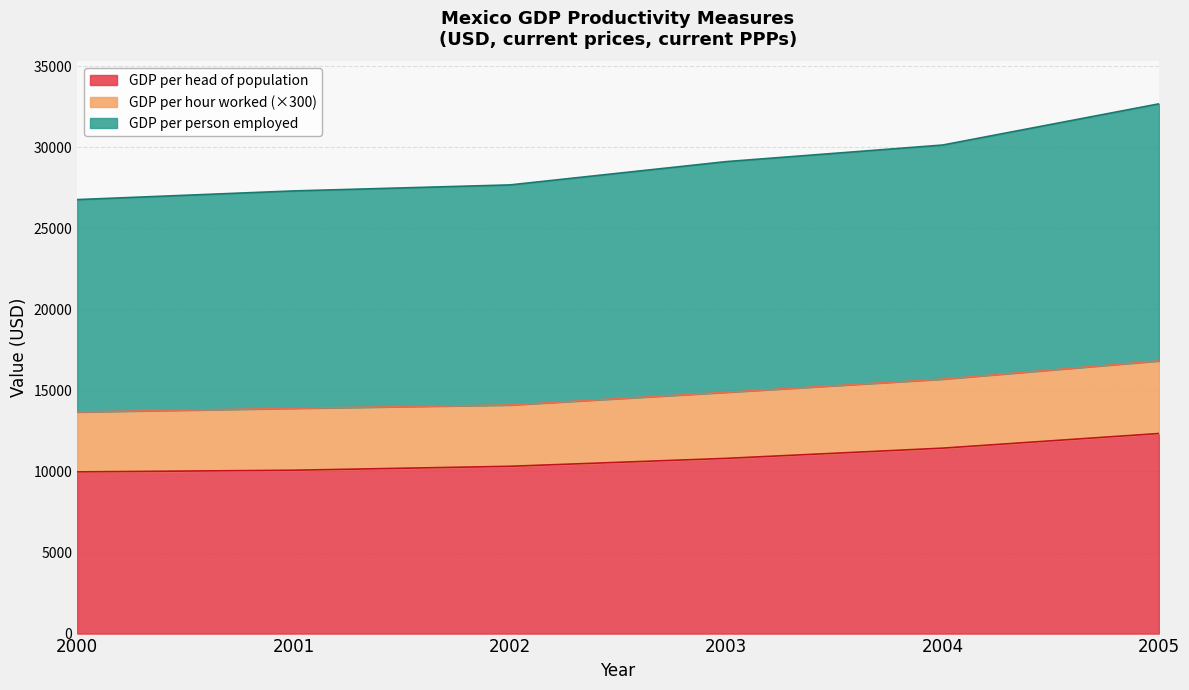

What is the difference between the highest and lowest values at 2001?

17228.8